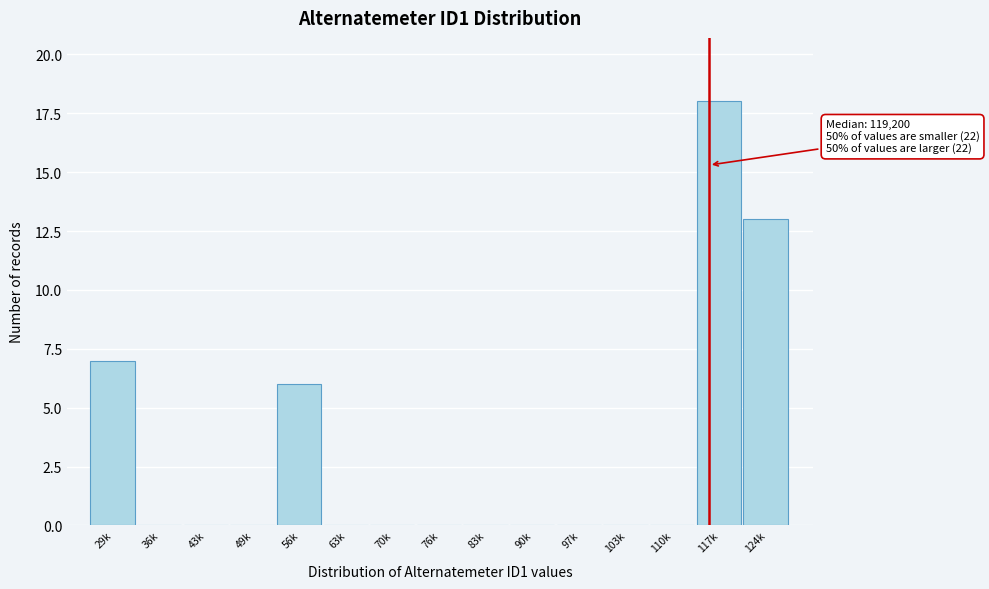

Reading left to right, what are all the values shown in this chart?

29k=7	36k=0	43k=0	49k=0	56k=6	63k=0	70k=0	76k=0	83k=0	90k=0	97k=0	103k=0	110k=0	117k=18	124k=13